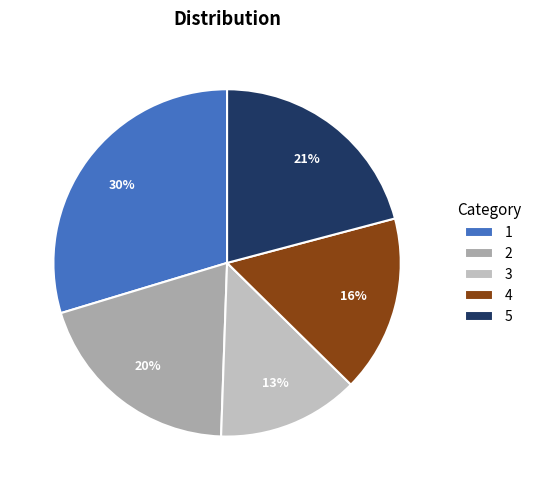

To the nearest percent, what is the combined percentage of 1 and 4?

46%